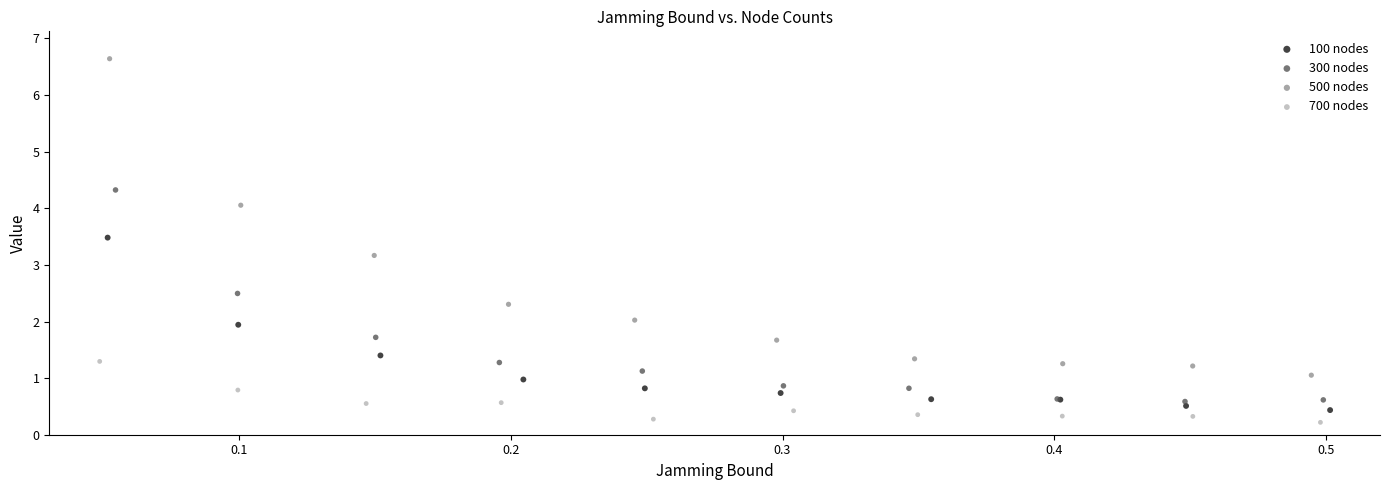

What are all the series names shown in the legend?

100 nodes, 300 nodes, 500 nodes, 700 nodes